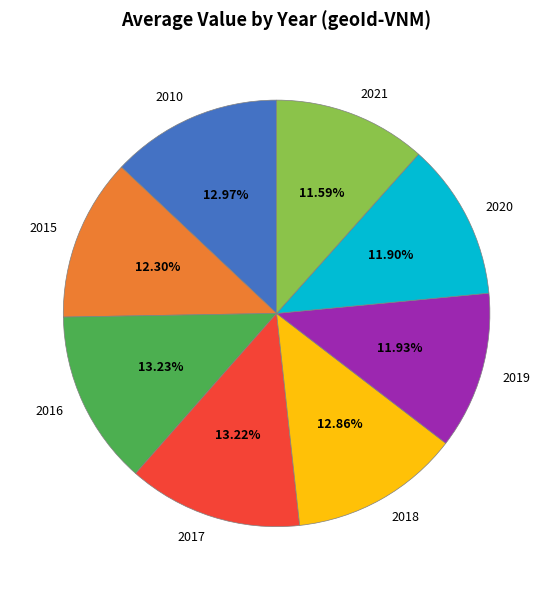

Does any single category account for the majority?

No